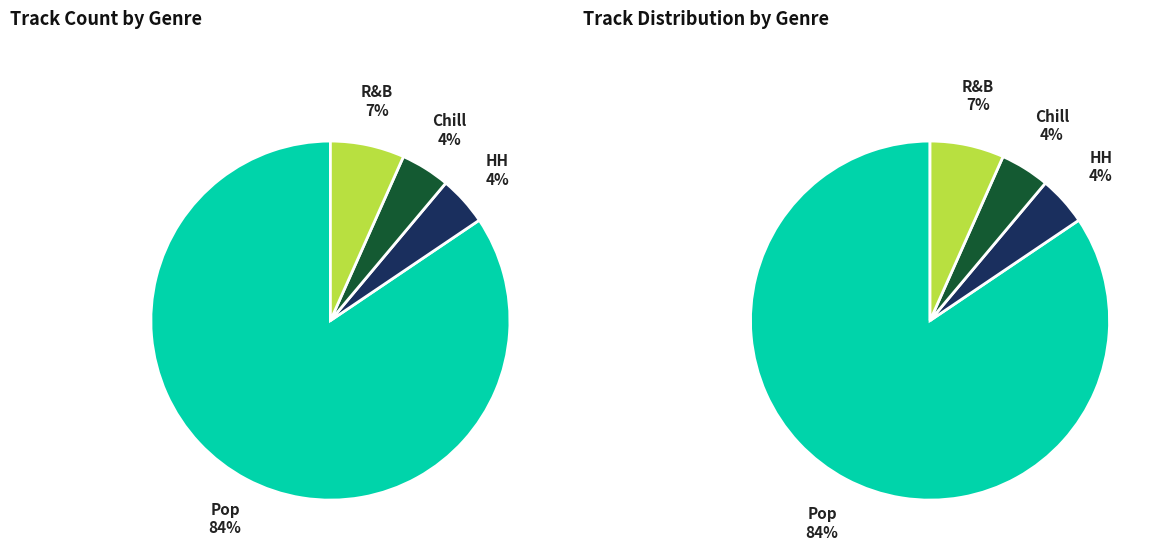

What is the largest slice in the pie chart?

Pop